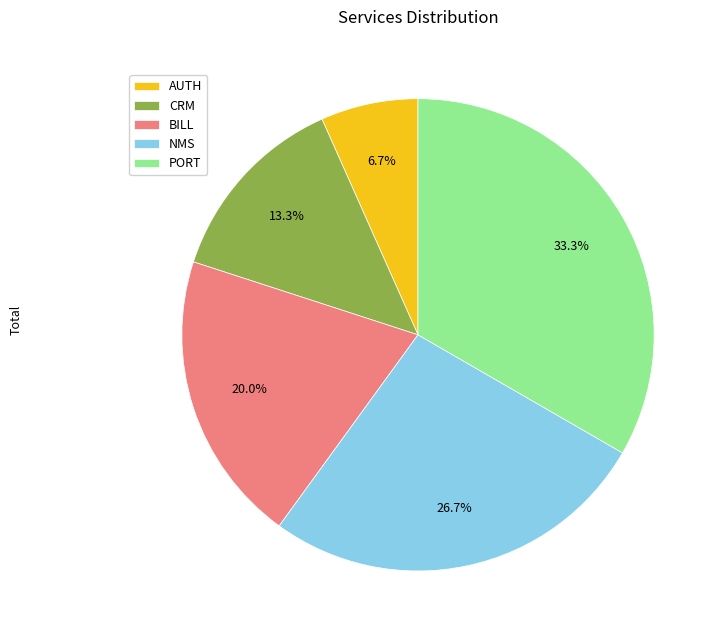

What is the ratio of the value at NMS to the value at AUTH?

4.0